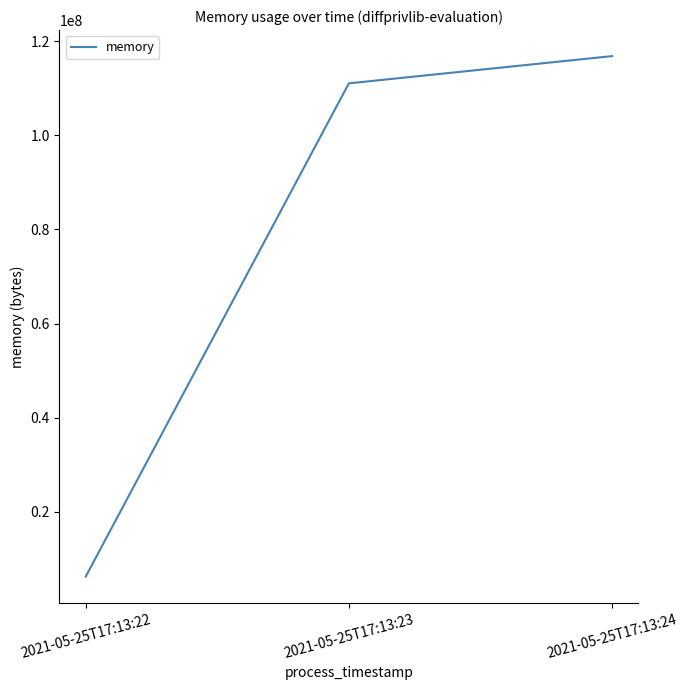

The value at 2021-05-25T17:13:22 is 6262784. True or false?

True